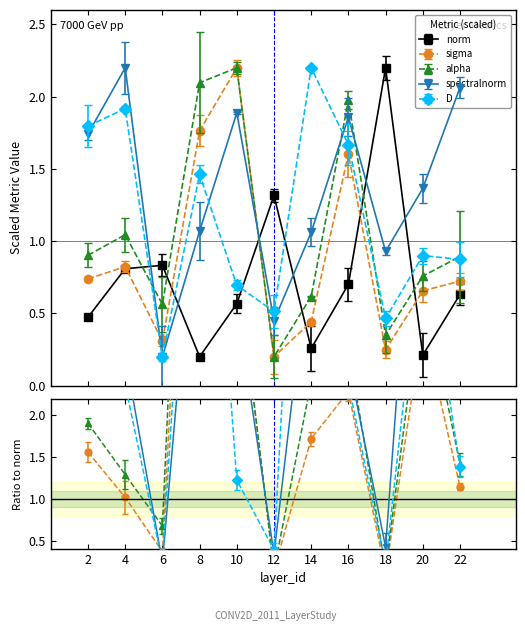

At which category does alpha reach its first local peak?

4